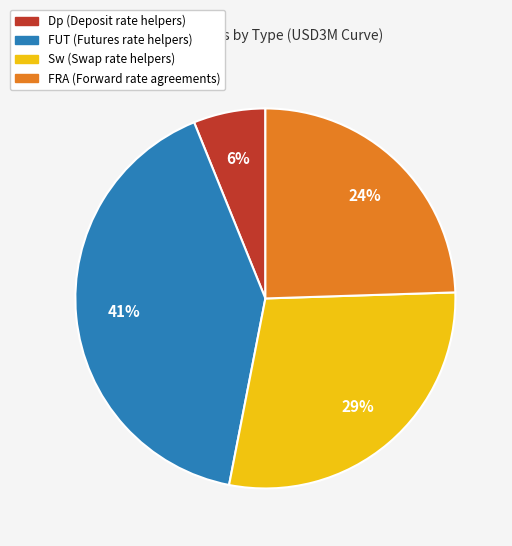

To the nearest percent, what portion does FUT (Futures rate helpers) represent?

41%